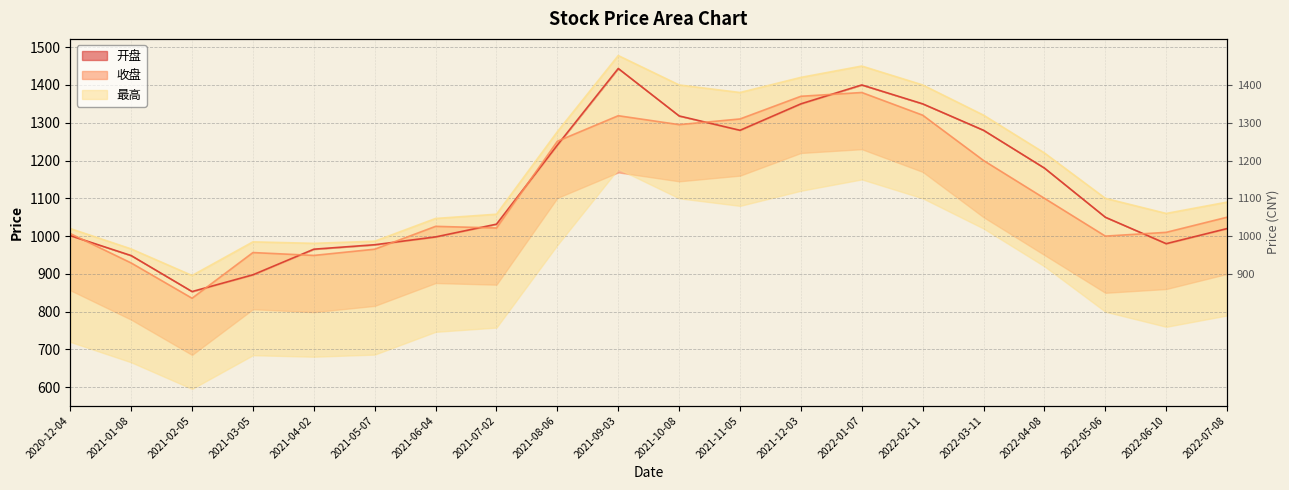

How many data points in 最高 are less than 1100?

10